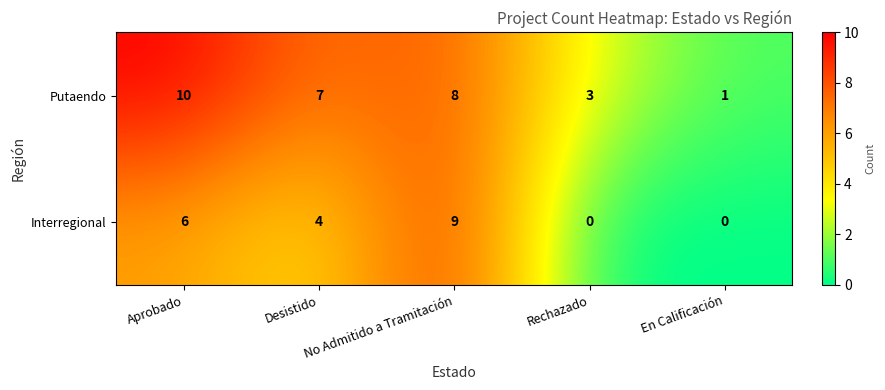

At Desistido, list the series in order from smallest to largest.

Interregional, Putaendo